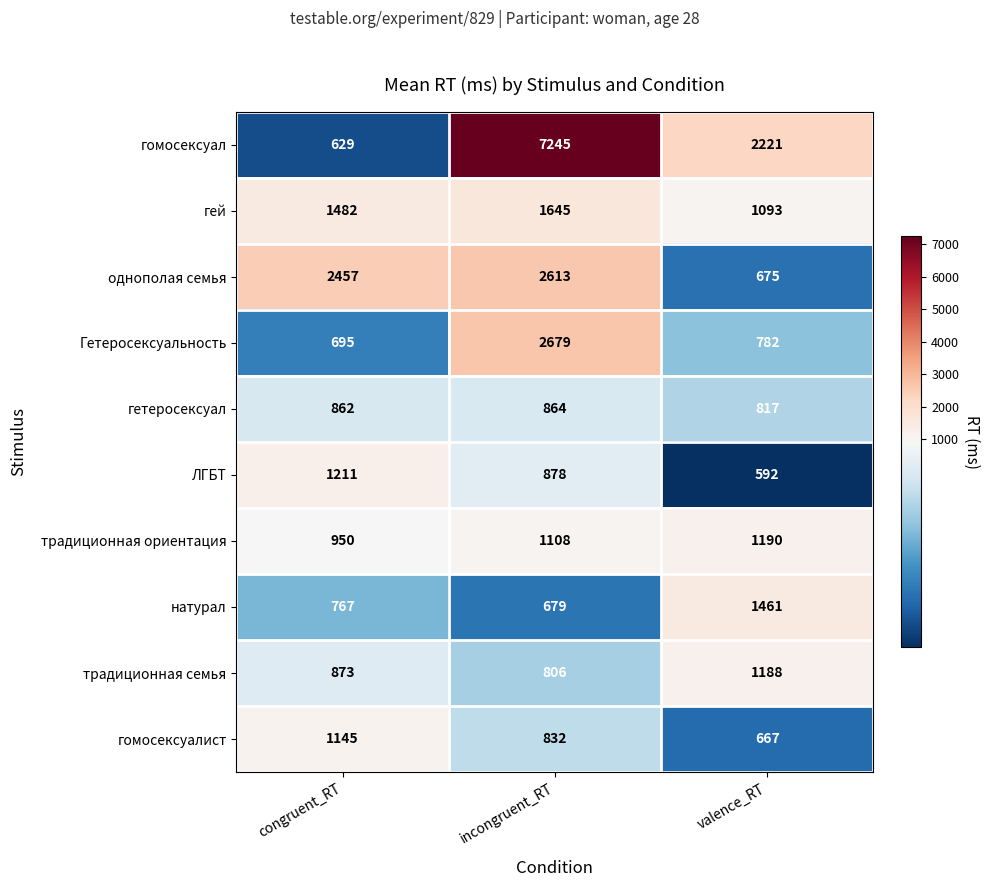

What is the difference between the maximum and minimum values in the однополая семья series?

1938